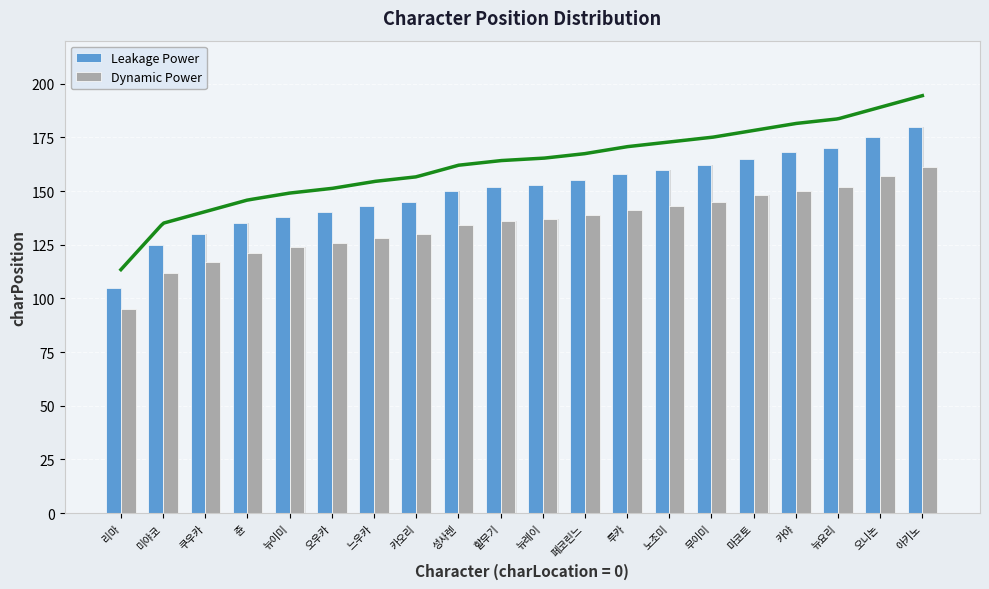

At which category does the chart reach its minimum across all series?

리마